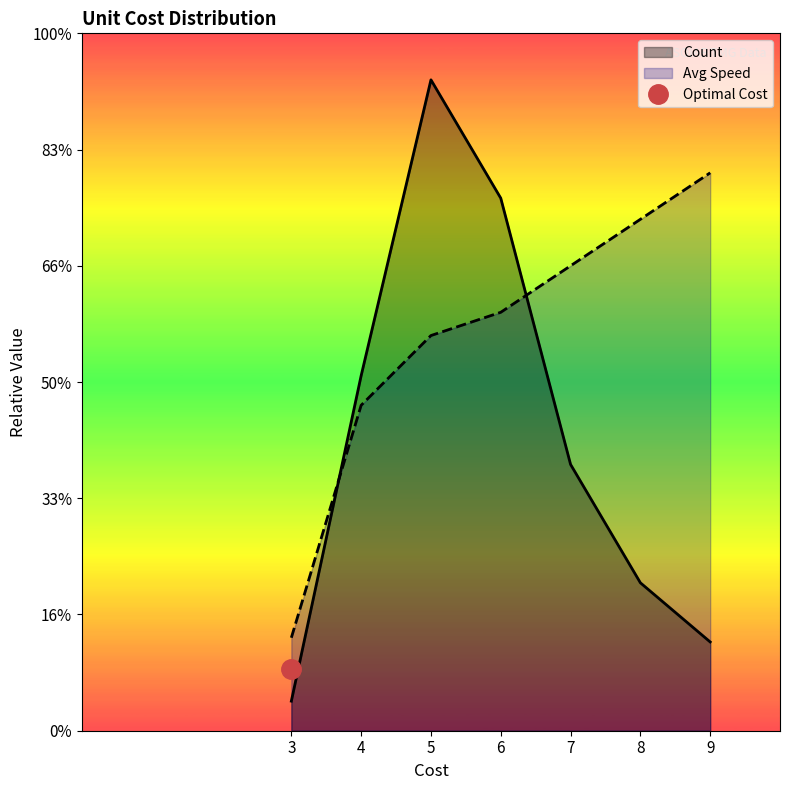

List the series in order of their peak value, highest first.

Count, Avg Speed